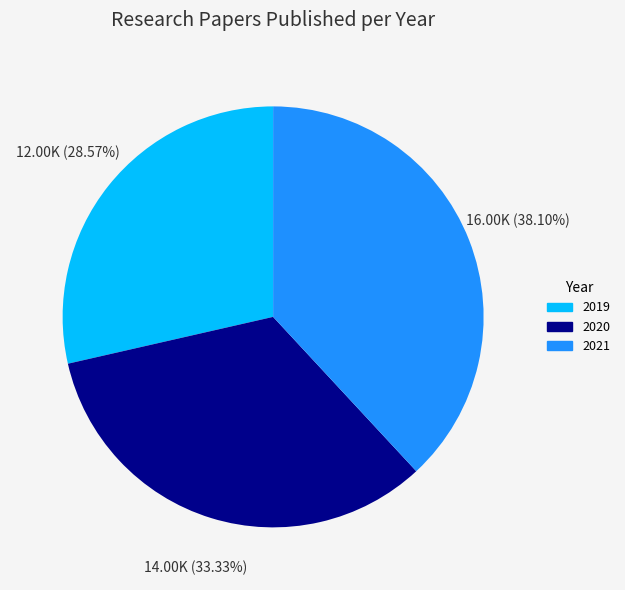

How much of the chart is everything except 2019?

71.4%